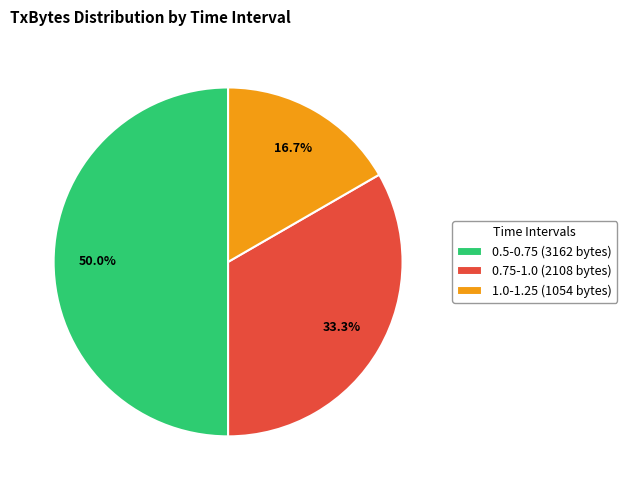

Do 1.0-1.25 and 0.5-0.75 together represent more than half of the pie?

Yes